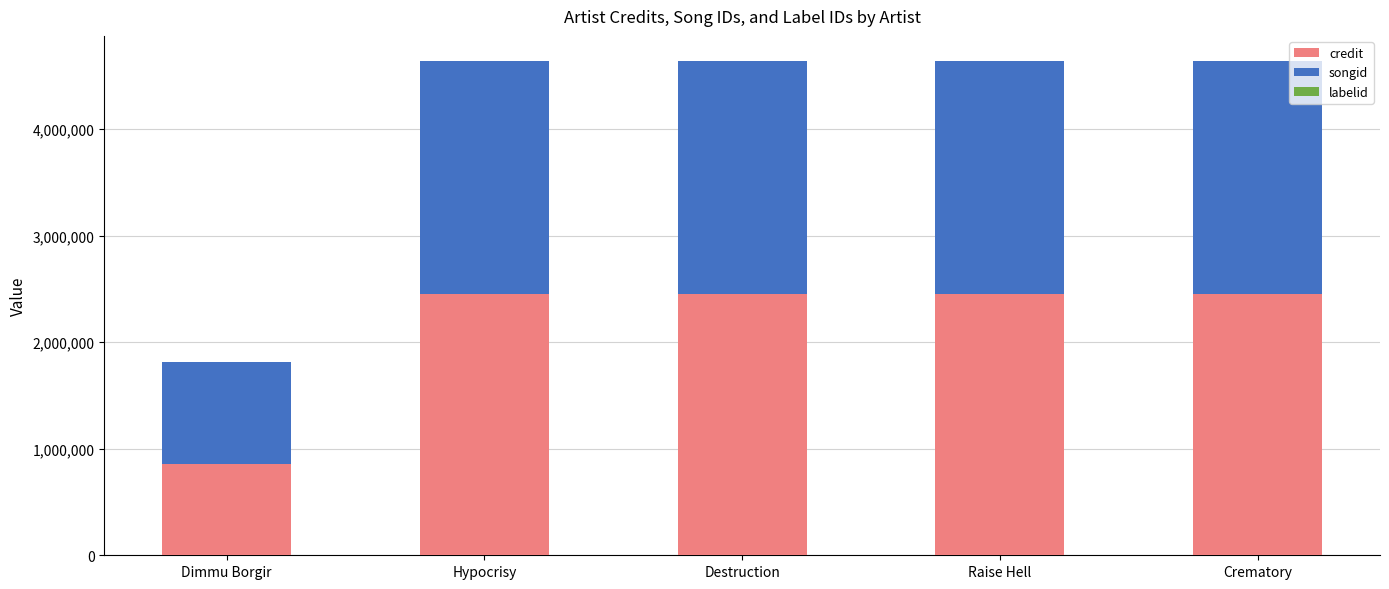

What is the sum of all credit values?

10671618